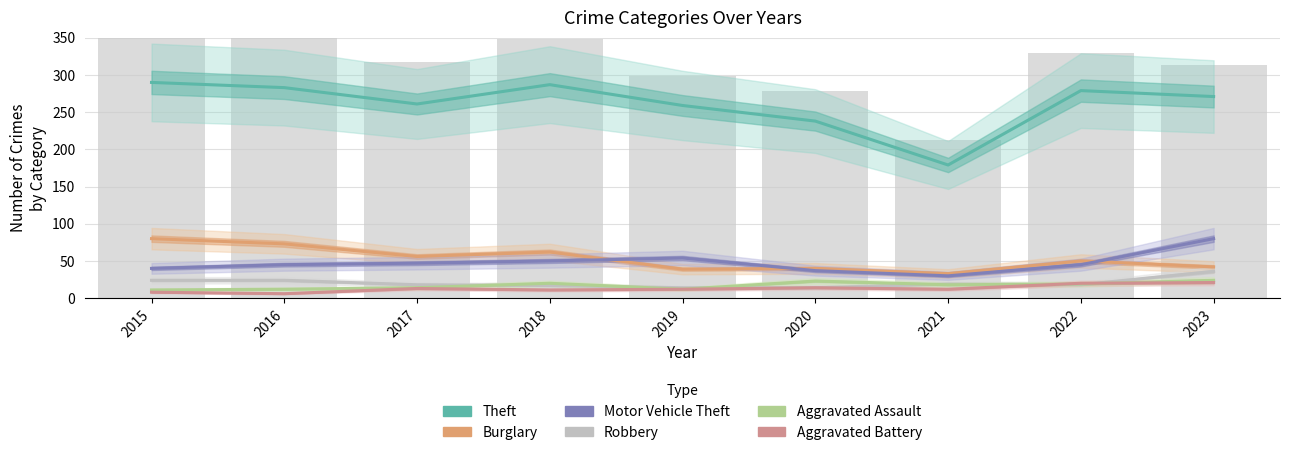

What is the average value of the Robbery series?

20